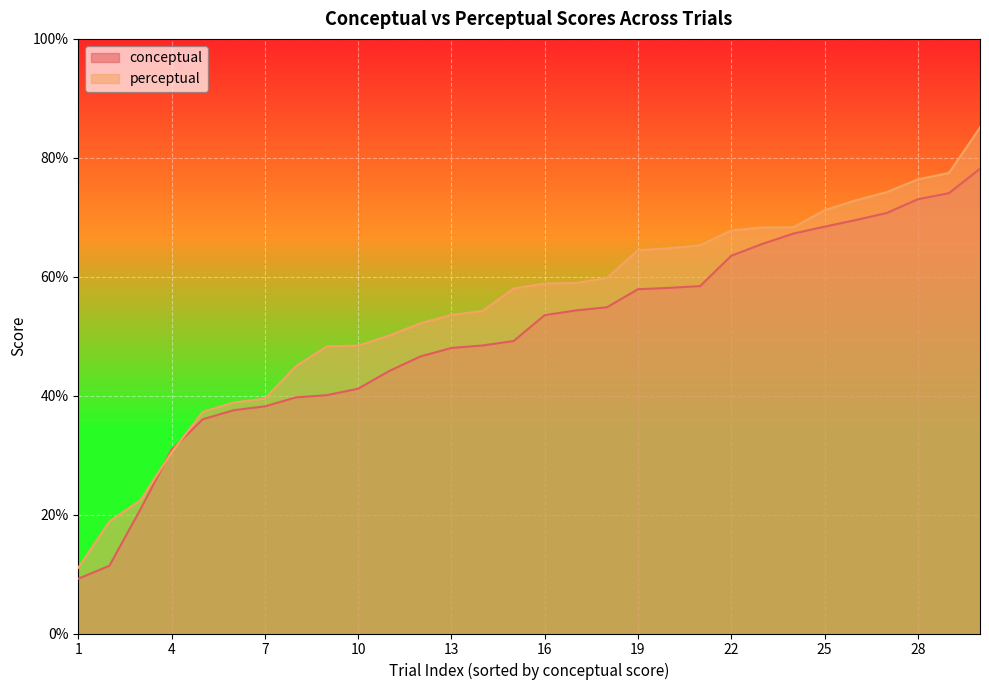

What is the sum of the conceptual values at 29 and 9?

114.1